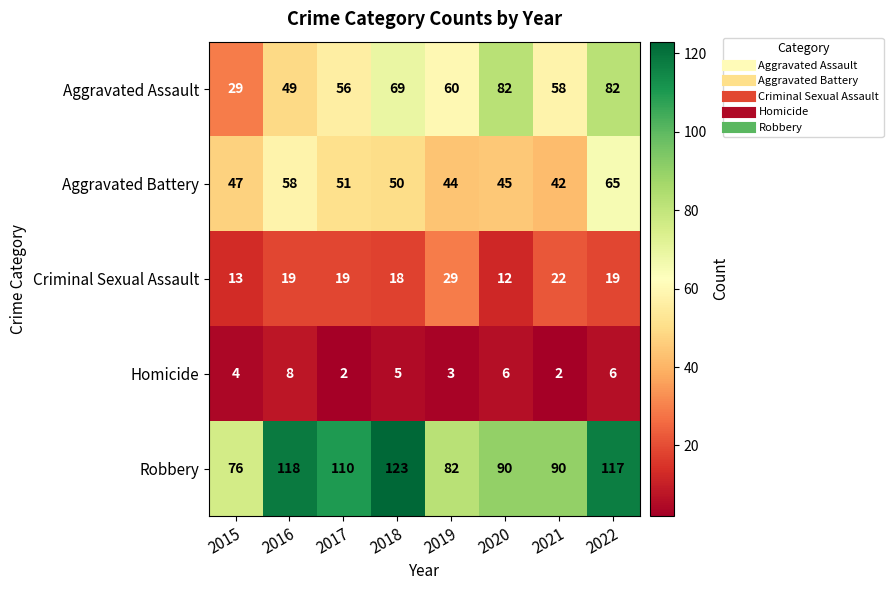

What is the greatest value displayed?

123